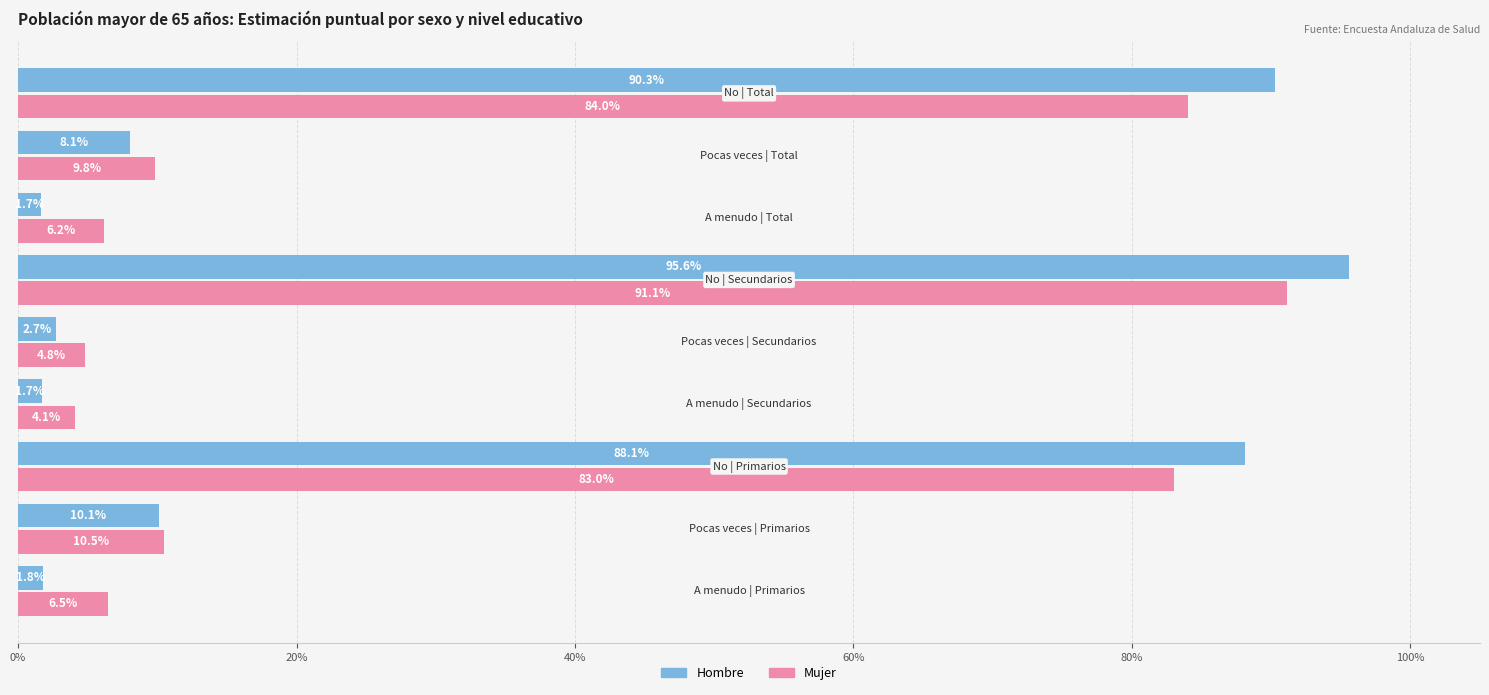

What are all the series names shown in the legend?

Hombre, Mujer